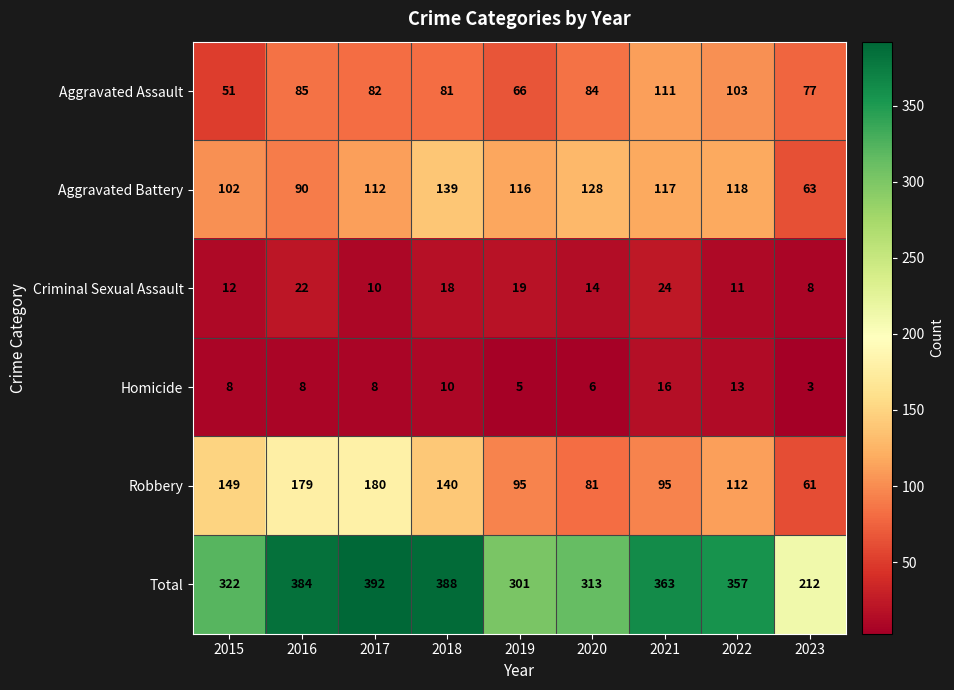

List the series in order of their peak value, highest first.

Total, Robbery, Aggravated Battery, Aggravated Assault, Criminal Sexual Assault, Homicide